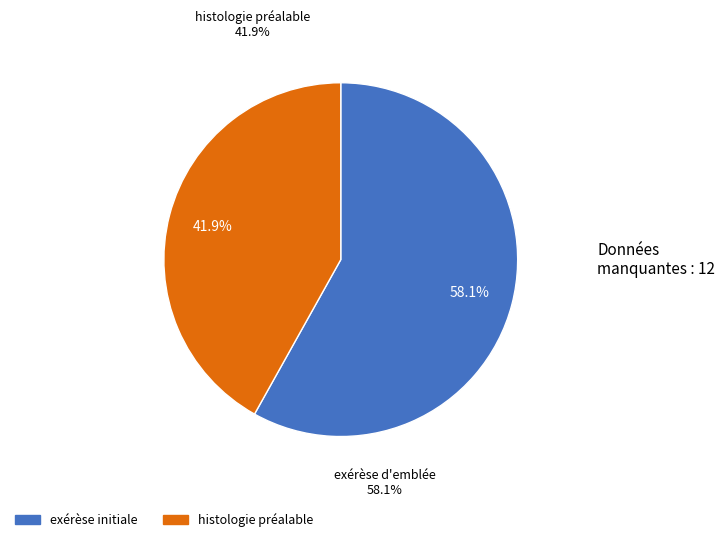

Does any single category account for the majority?

Yes